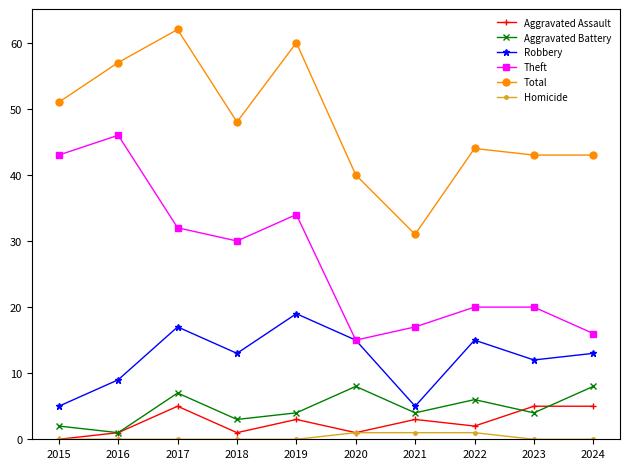

The value of Aggravated Battery at 2017 is 7. True or false?

True